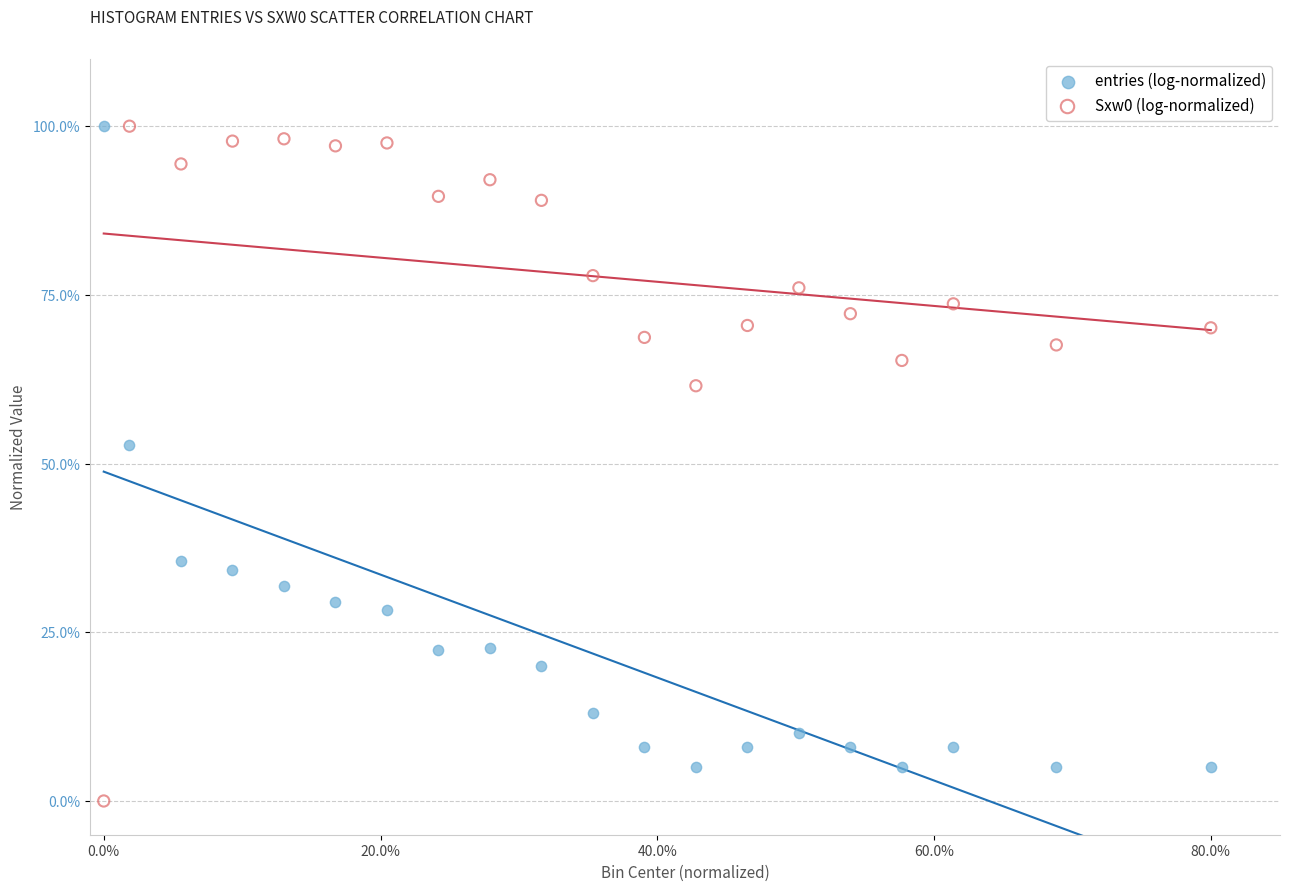

Which series has the largest Y range (max minus min)?

Sxw0 (log-normalized)